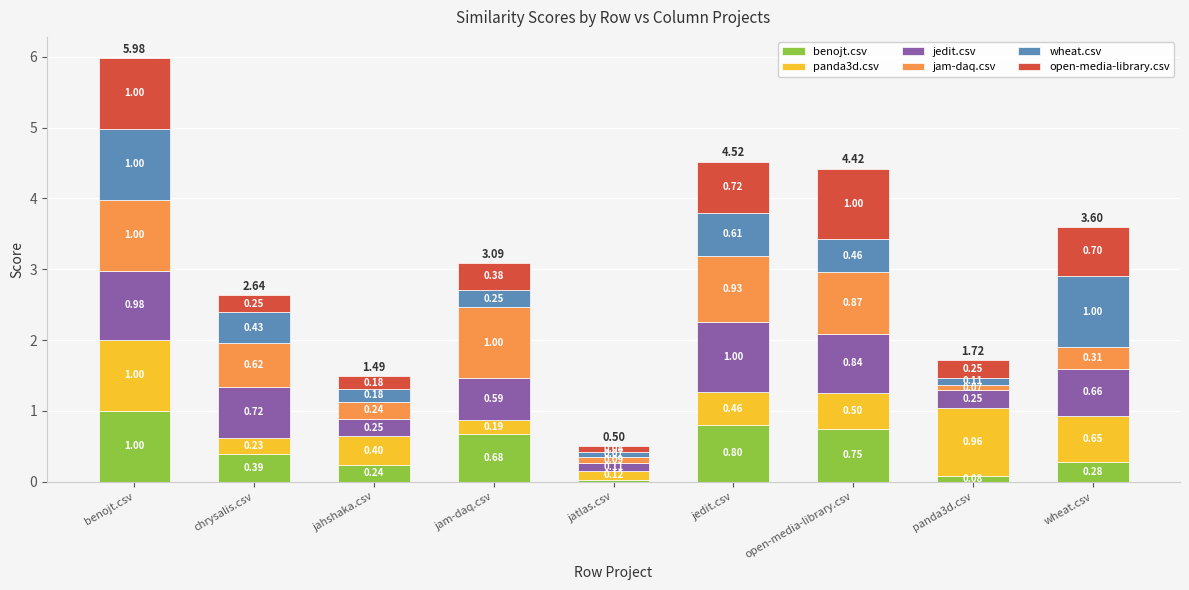

Which category has the highest value in the benojt.csv series?

benojt.csv